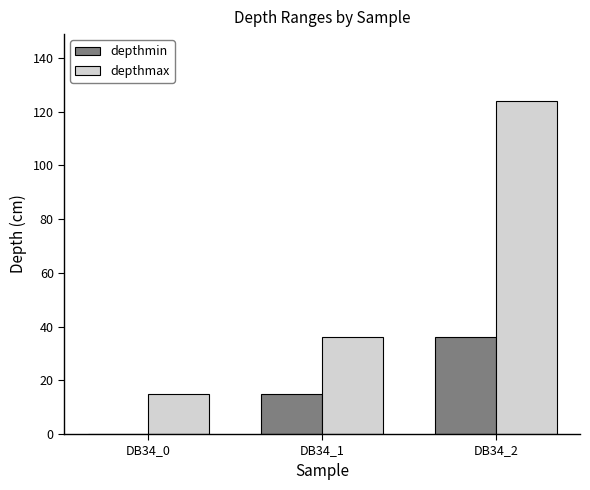

How many groups of bars are there?

3